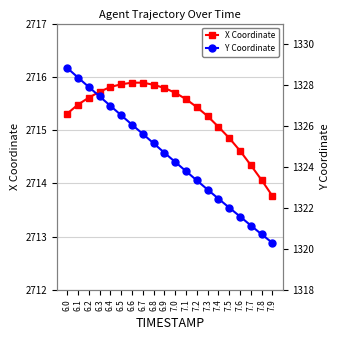

Is this an area chart (filled region under the line)?

No